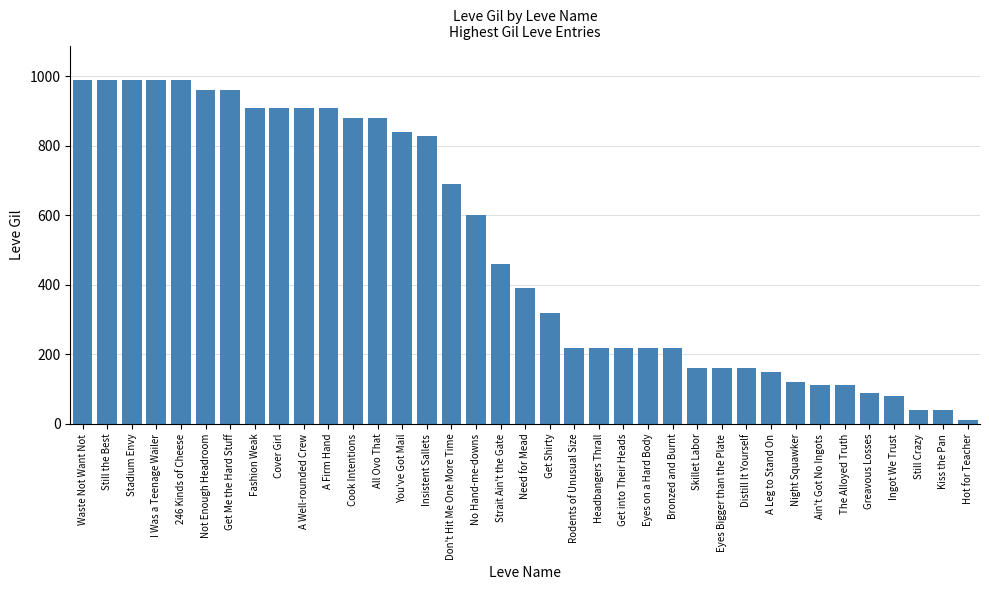

Where is the data nearest to the value 500?

Strait Ain't the Gate